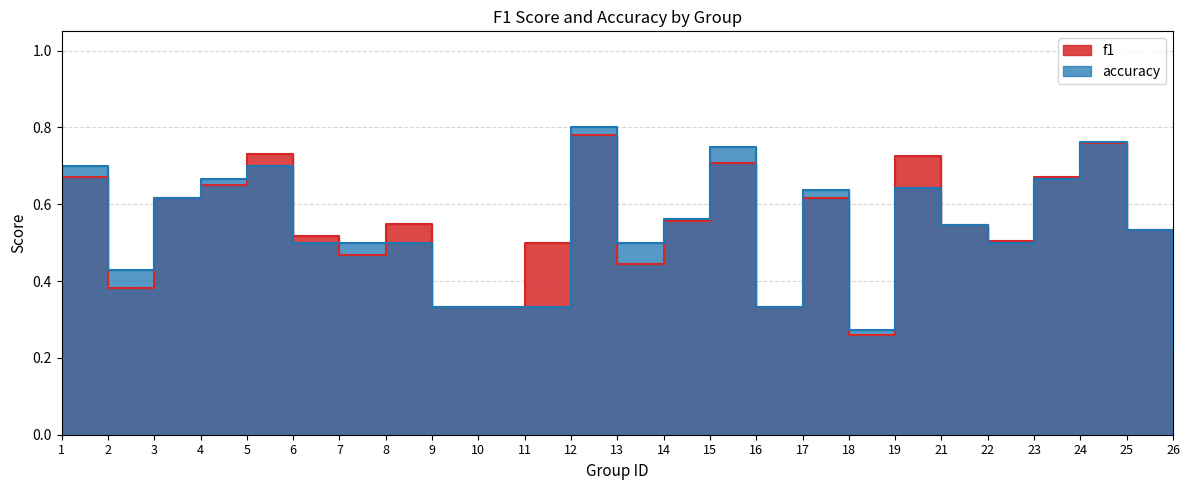

At which label does f1 reach its peak?

12